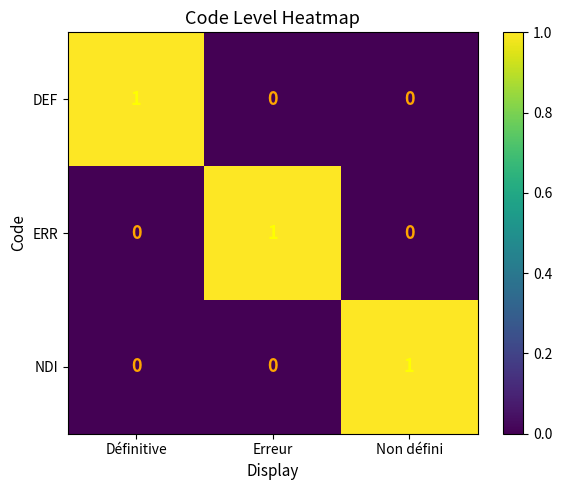

How many NDI values are between 0 and 1?

3